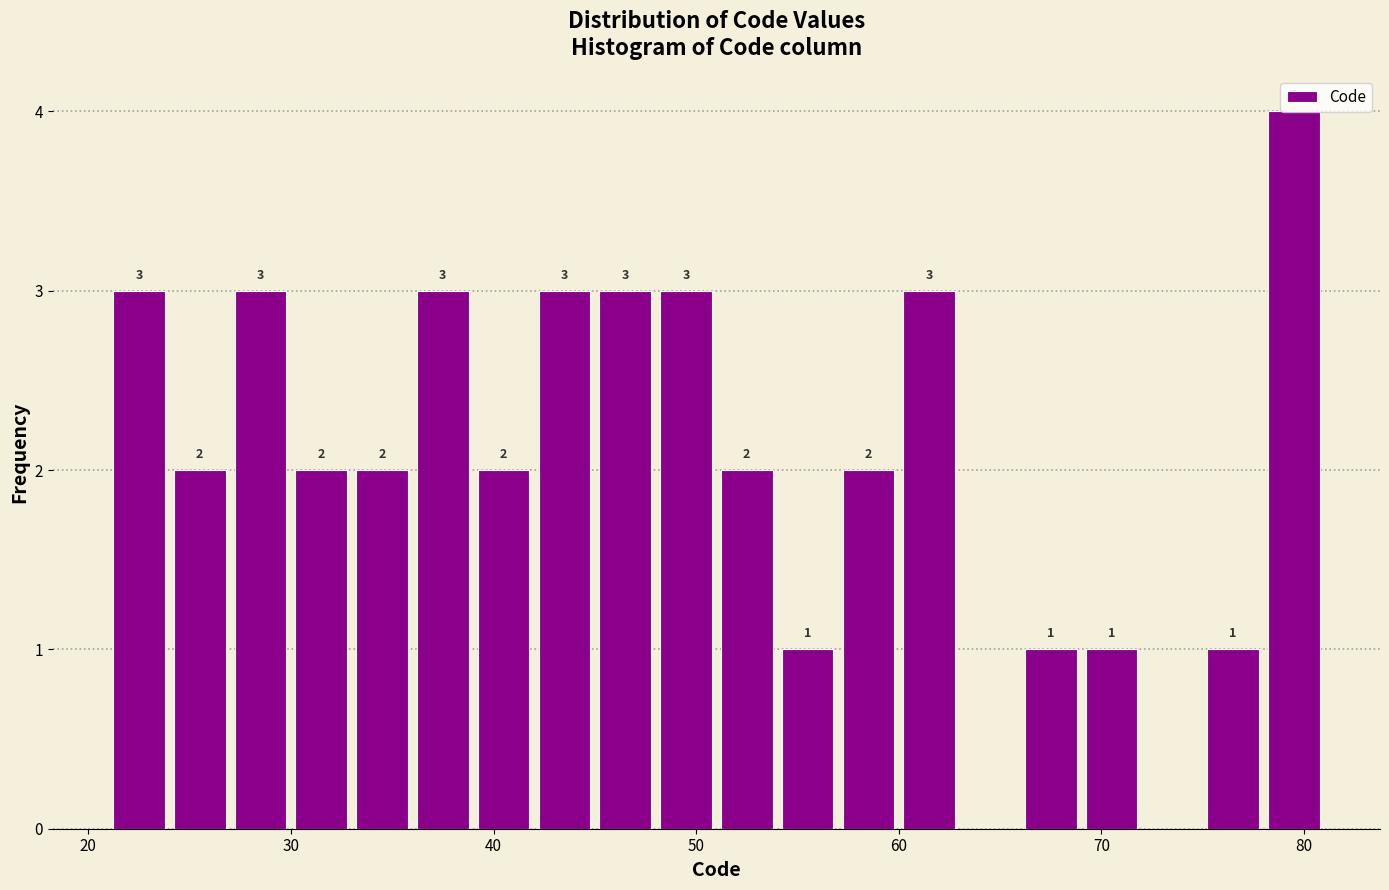

Around what value on the x-axis is the tallest bar? Give the approximate position of its centre, as read against the axis.

80